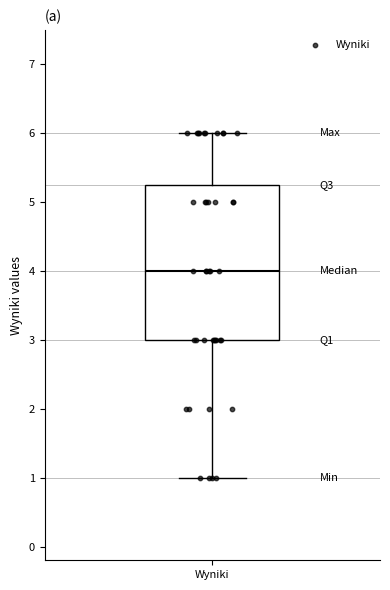

Read this box plot against the y-axis: the position of the median line, the range covered by the box, and the ends of both whiskers. The values are not printed on the chart, so give them approximately, as read against the axis.

median 4.0, box 3.0 to 5.3, whiskers 1.0 to 6.0